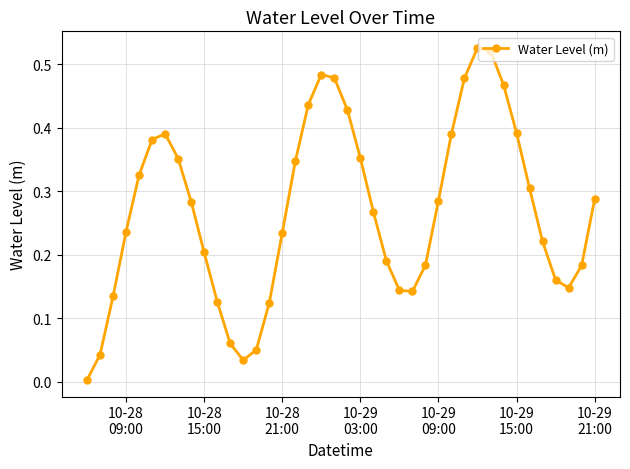

How many interior local peaks (higher than both neighbors) does the data have?

3